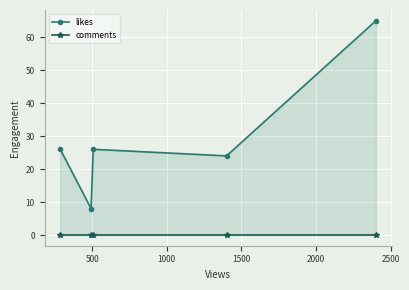

Reading left to right, extract all data points from this chart.

likes: 26	8	26	24	65
comments: 0	0	0	0	0